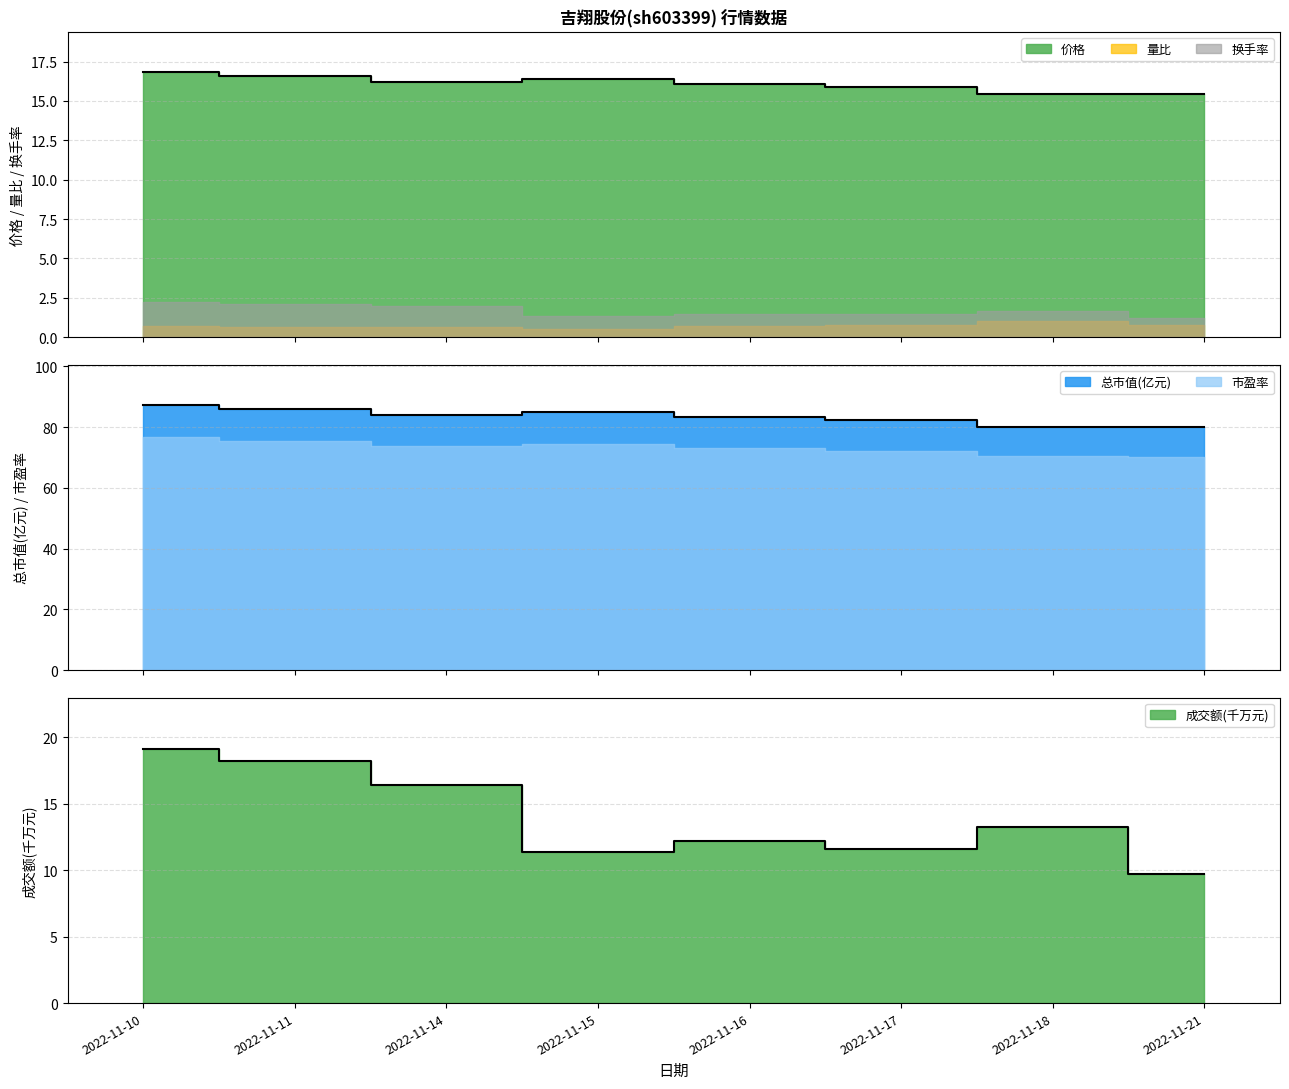

What is the value of the 价格 point at the 2nd from the left?

16.6